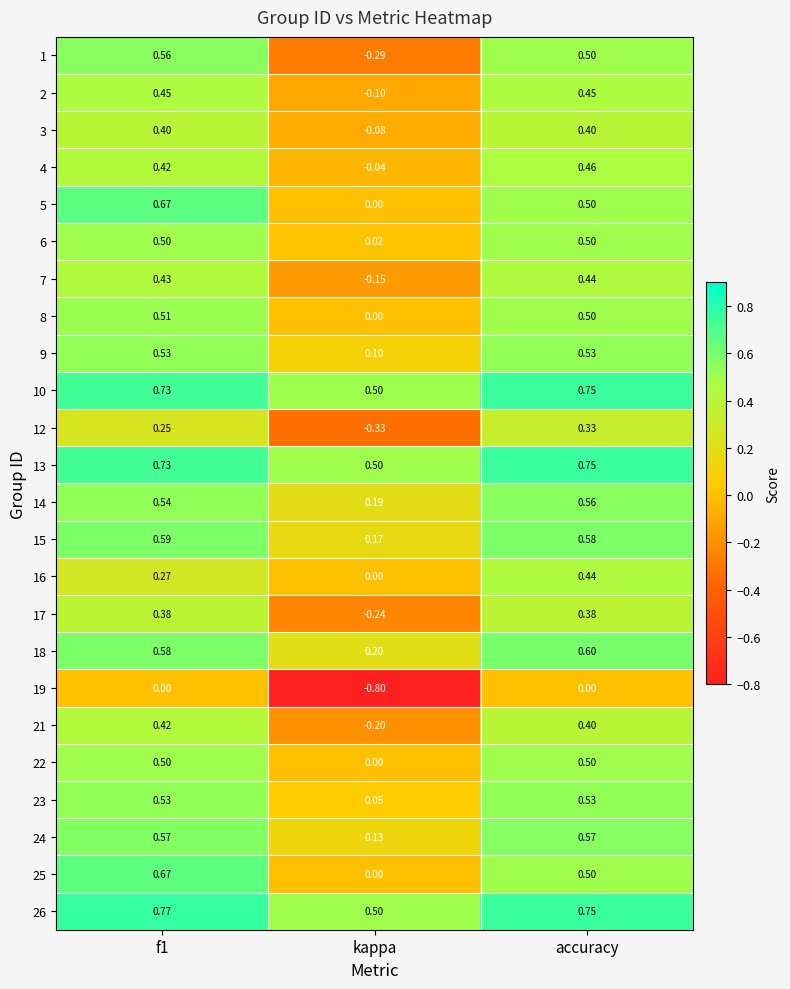

At which label does 22 reach its minimum?

kappa